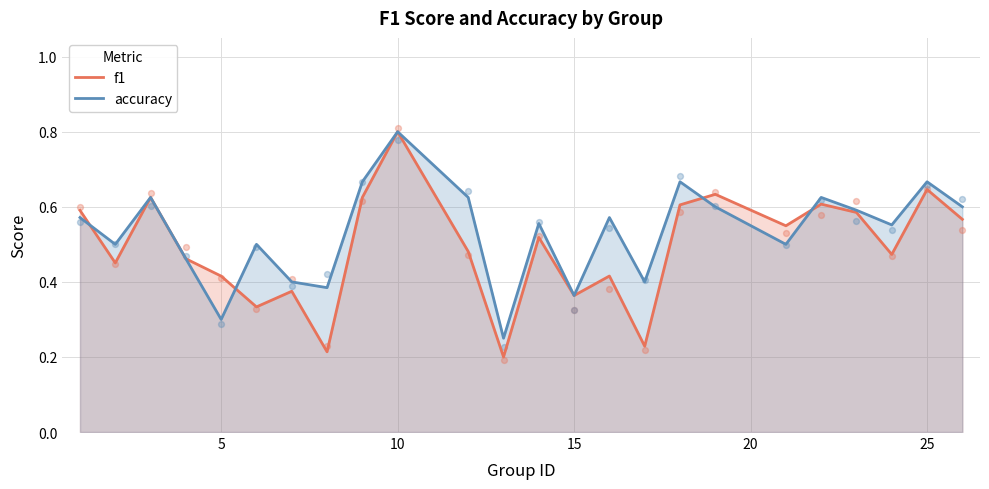

Which series has the widest spread of Y values?

f1